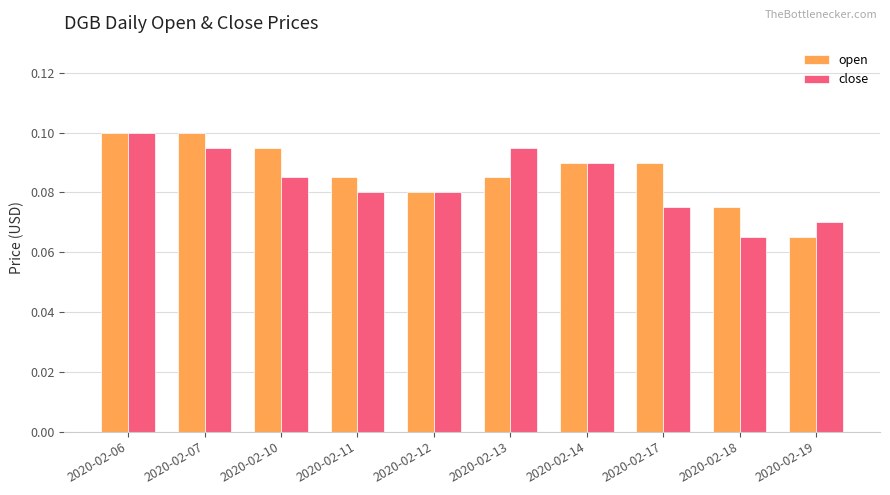

At which label does open reach its minimum?

2020-02-19